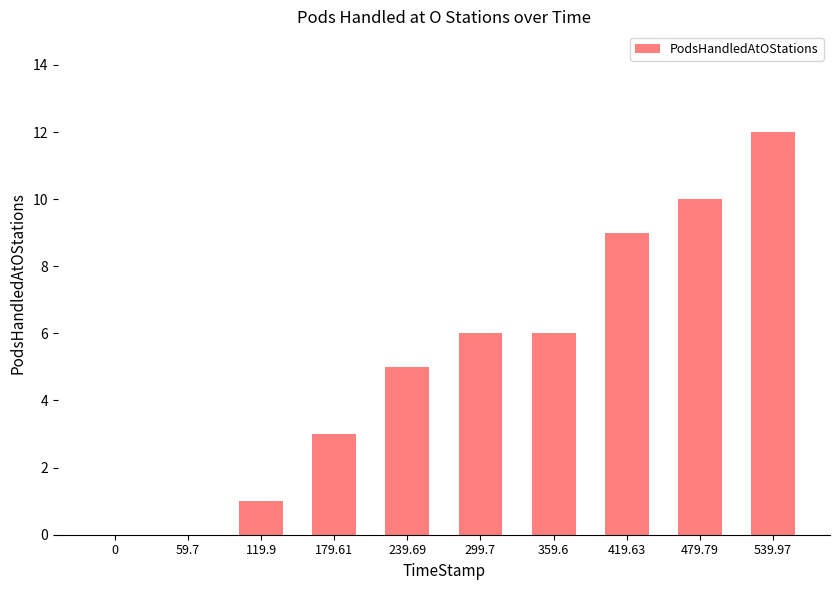

Count the number of data series in this chart.

1